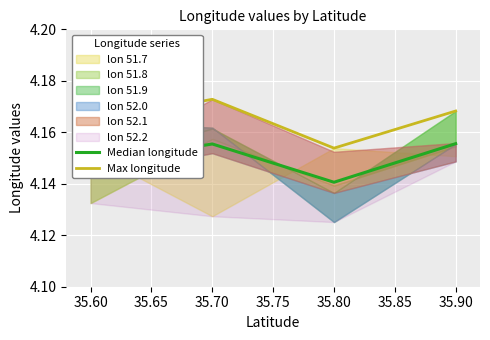

Rank the categories by Max longitude value from lowest to highest.

35.80, 35.60, 35.90, 35.70